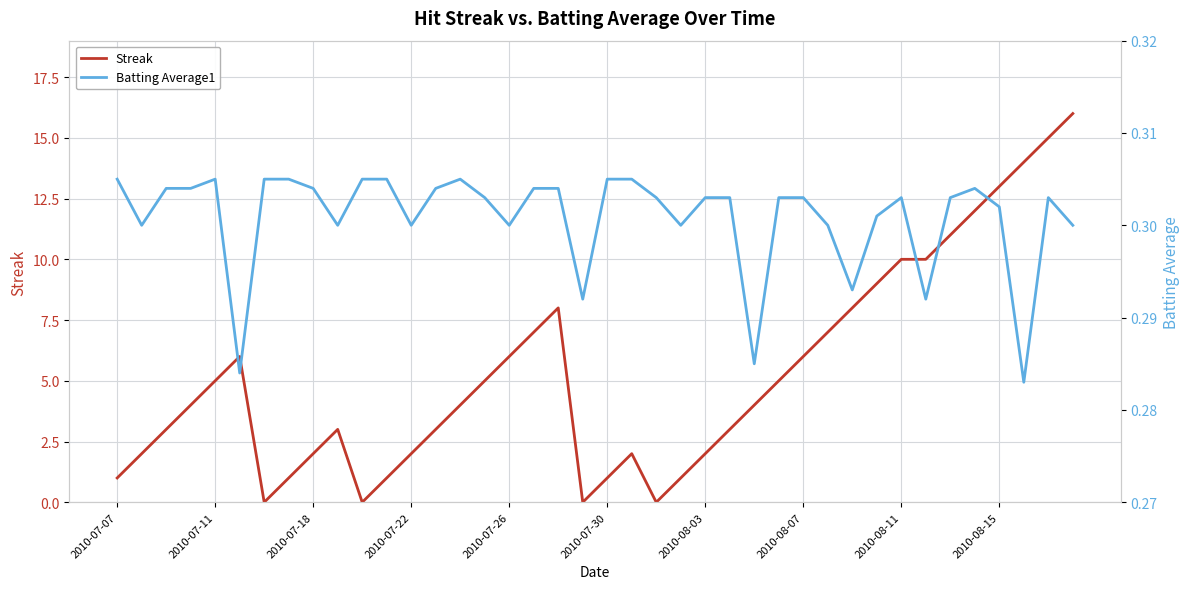

Reading right to left, list all the values displayed in this chart.

Streak: 16.0	15.0	14.0	13.0	12.0	11.0	10.0	10.0	9.0	8.0	7.0	6.0	5.0	4.0	3.0	2.0	1.0	0.0	2.0	1.0	0.0	8.0	7.0	6.0	5.0	4.0	3.0	2.0	1.0	0.0	3.0	2.0	1.0	0.0	6.0	5.0	4.0	3.0	2.0	1.0
Batting Average1: 0.3	0.3	0.3	0.3	0.3	0.3	0.3	0.3	0.3	0.3	0.3	0.3	0.3	0.3	0.3	0.3	0.3	0.3	0.3	0.3	0.3	0.3	0.3	0.3	0.3	0.3	0.3	0.3	0.3	0.3	0.3	0.3	0.3	0.3	0.3	0.3	0.3	0.3	0.3	0.3